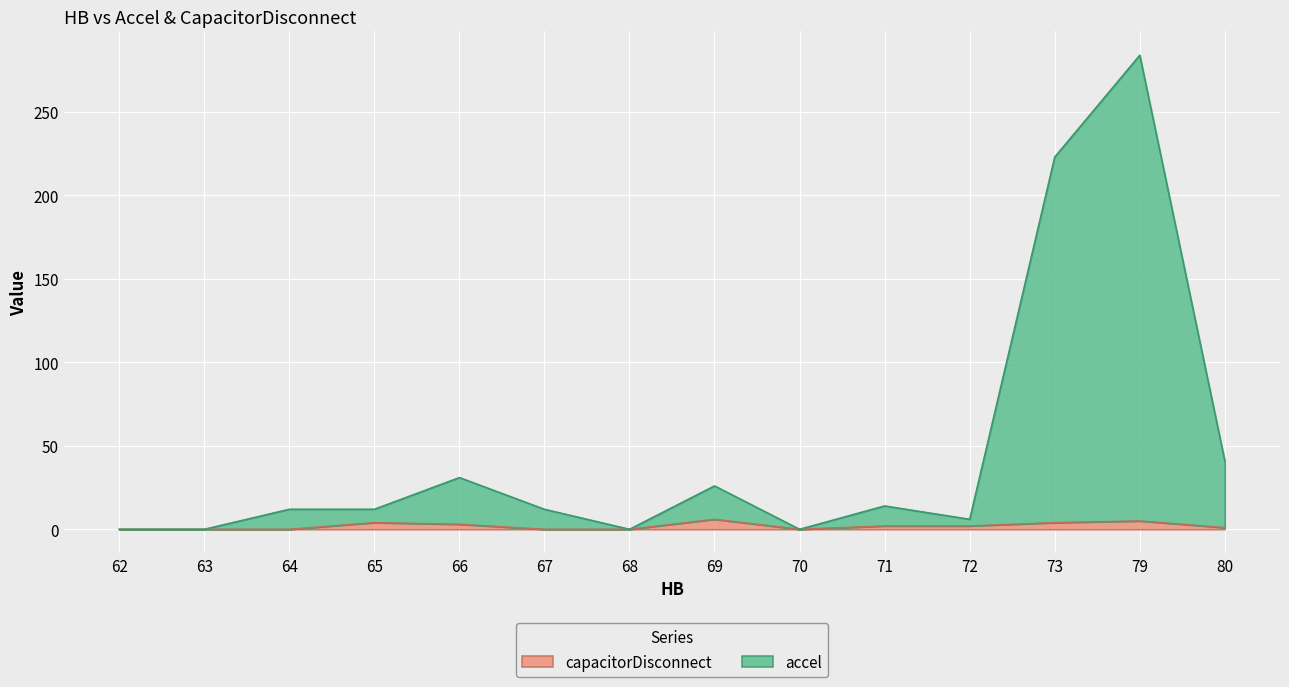

What is the difference between the second highest and second lowest values in the accel series?

223